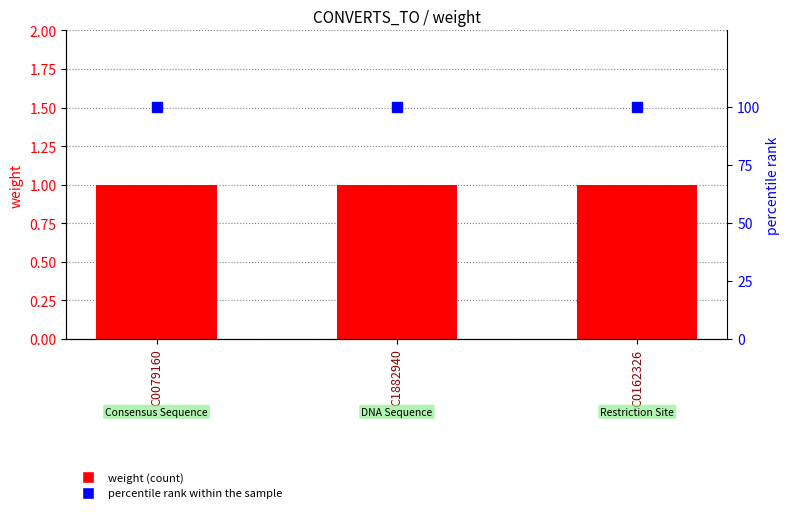

At which category is the sum across all series the highest?

C0079160